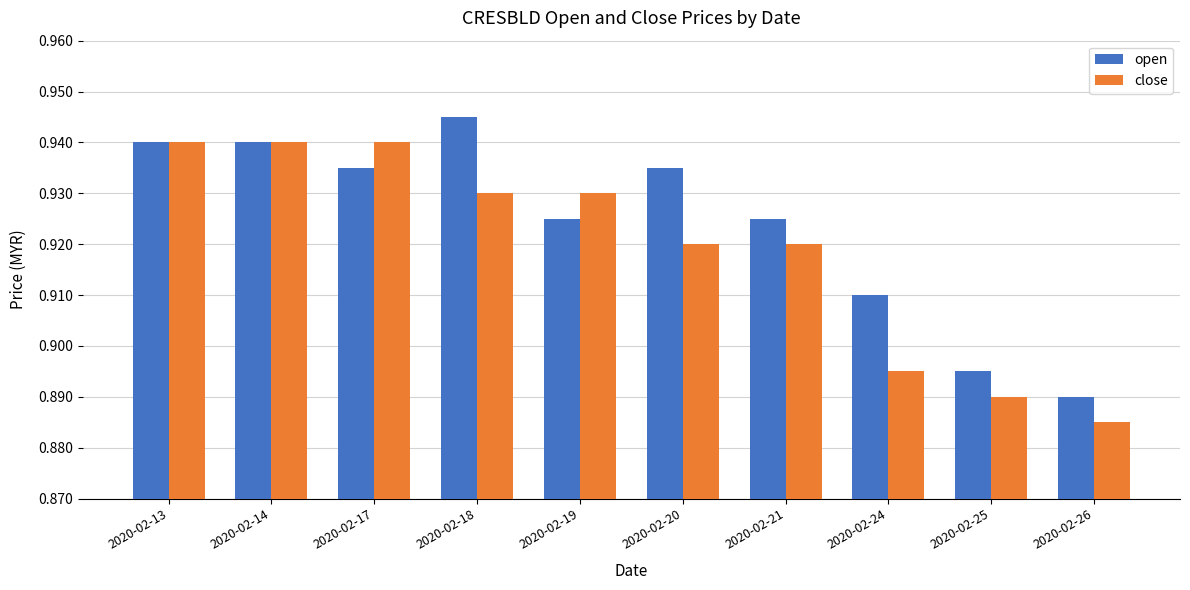

Which category has the highest value across all series?

2020-02-18